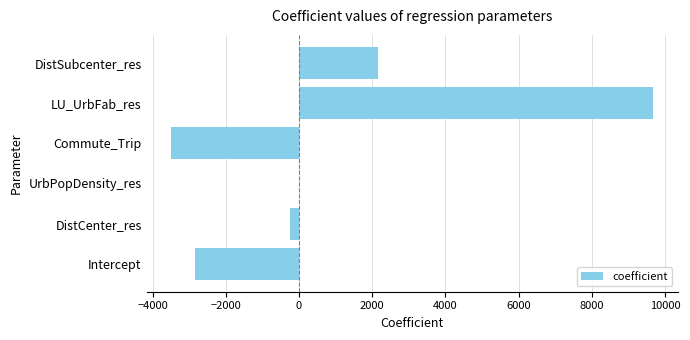

The chart shows a value of -5085.5 at Intercept. True or false?

False